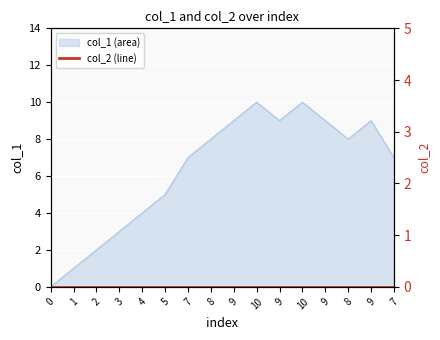

What is the difference between the maximum and second lowest values?

9